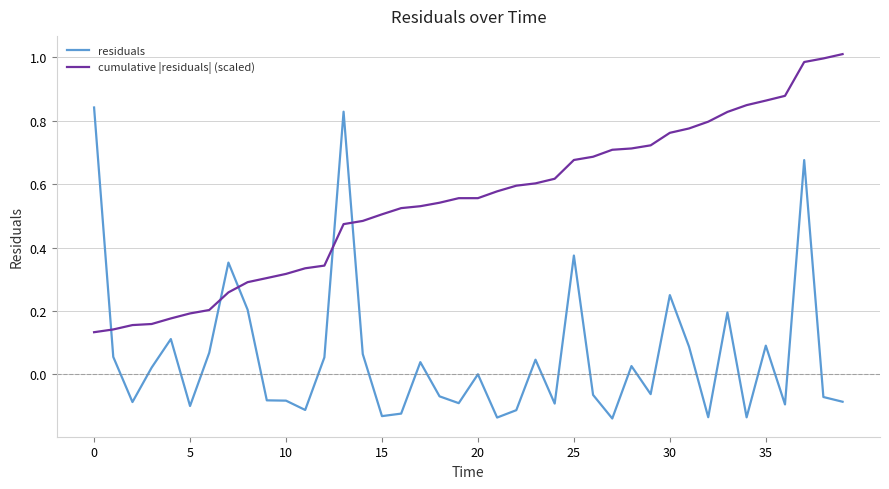

After their last crossing, which series has the higher values: residuals or cumulative |residuals| (scaled)?

cumulative |residuals| (scaled)